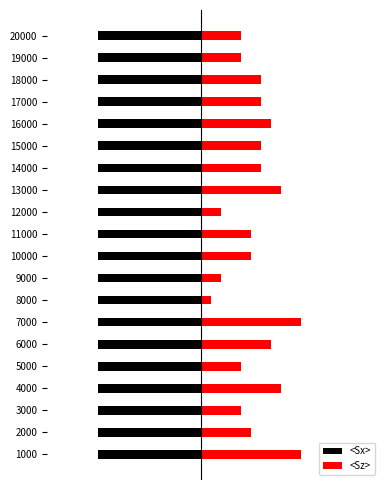

At how many categories does at least one series exceed 0?

20